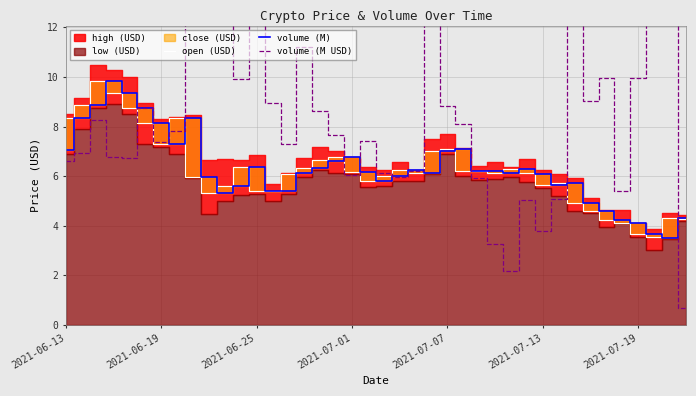

What is the lowest value of the volume (M) series?

3.5